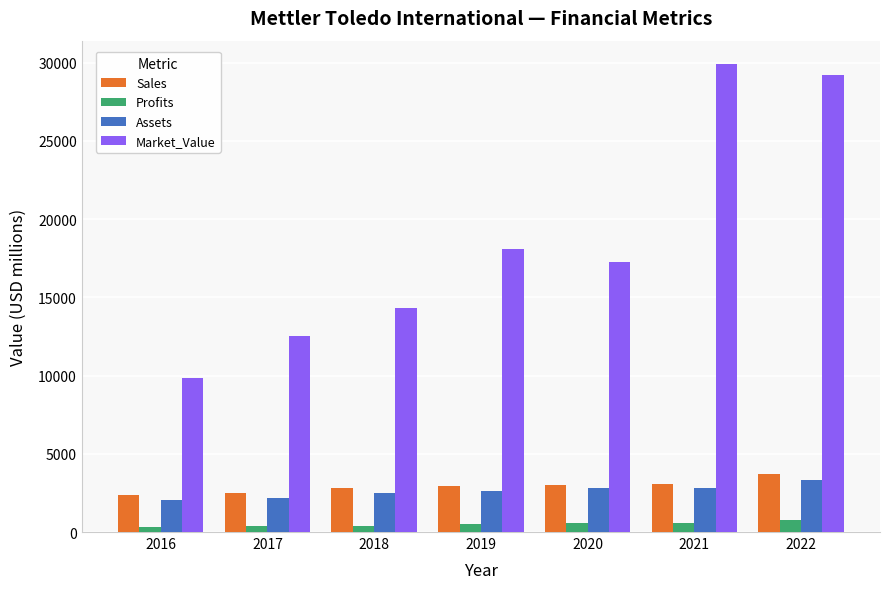

The value of Sales at 2017 is 2508.0. True or false?

True